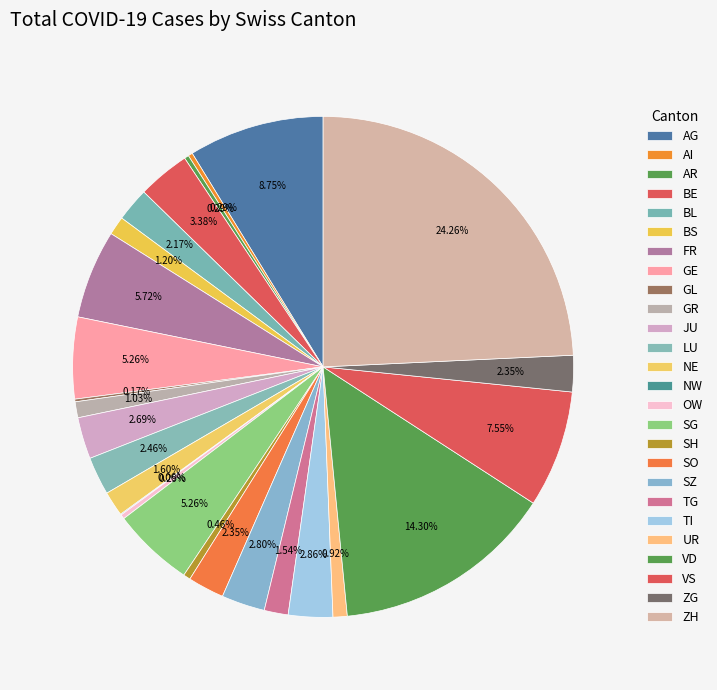

Is there any slice that represents more than half of the pie?

No